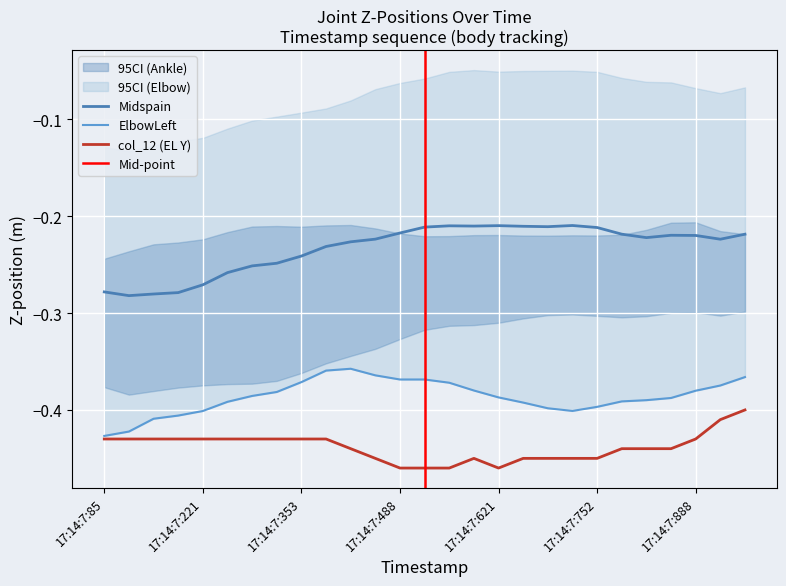

At which category does ElbowLeft reach its first local valley?

17:14:7:488